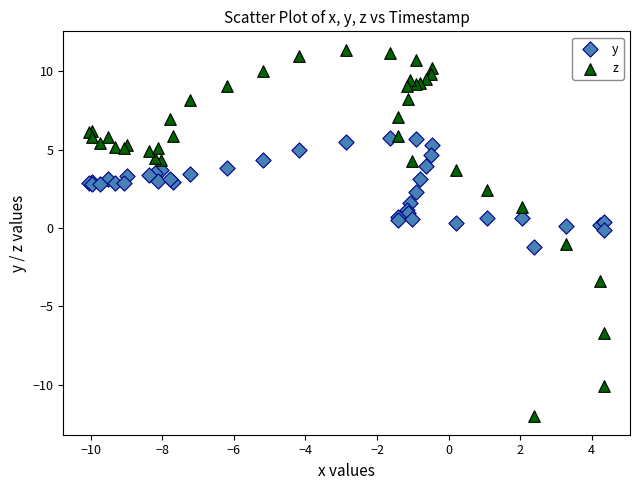

Which series reaches the maximum Y coordinate?

z